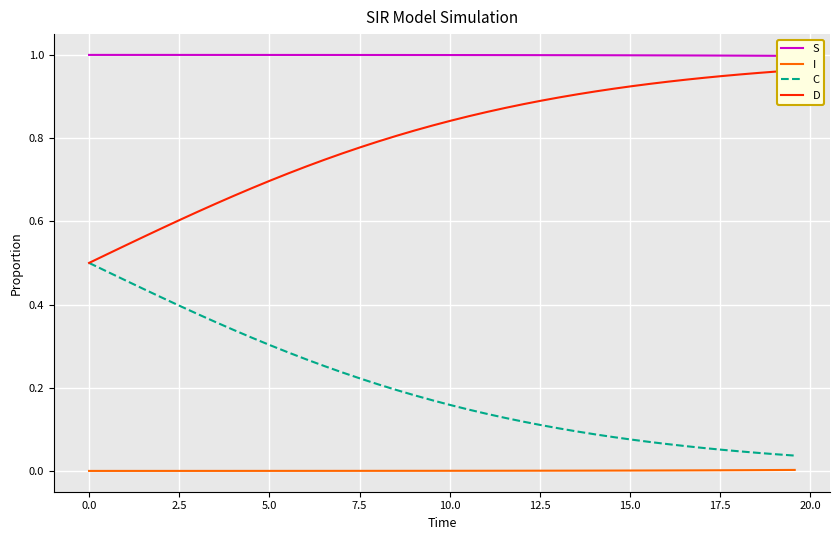

True or false: D and S intersect in this chart.

False